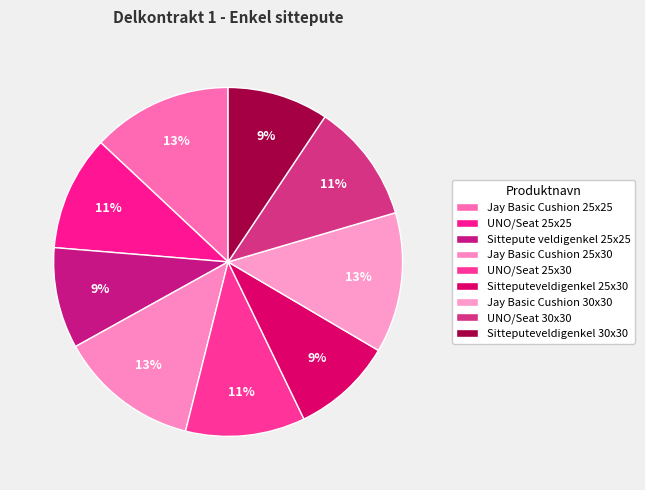

Which has a higher value, UNO/Seat 25x30 or Jay Basic Cushion 25x30?

Jay Basic Cushion 25x30